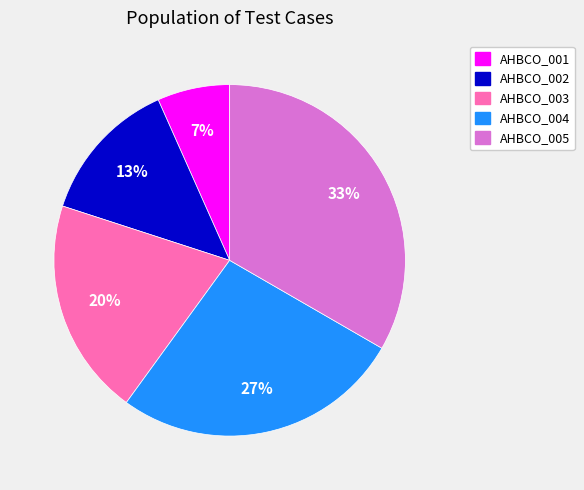

What percentage is the AHBCO_005 slice, to the nearest percent?

33%